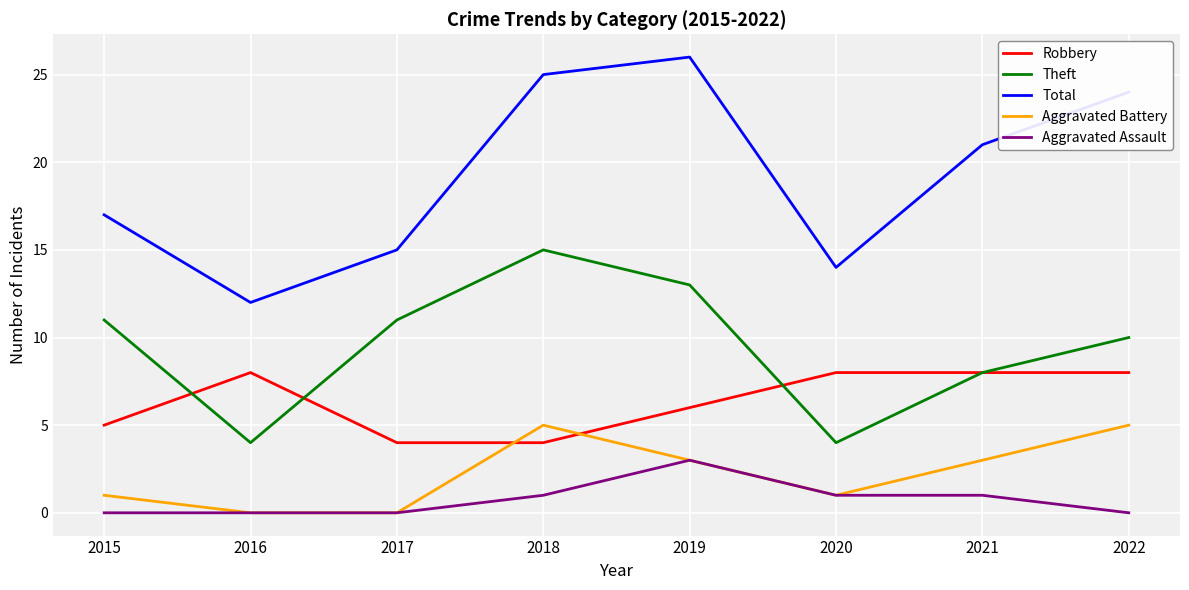

Which series has the largest total across all categories?

Total